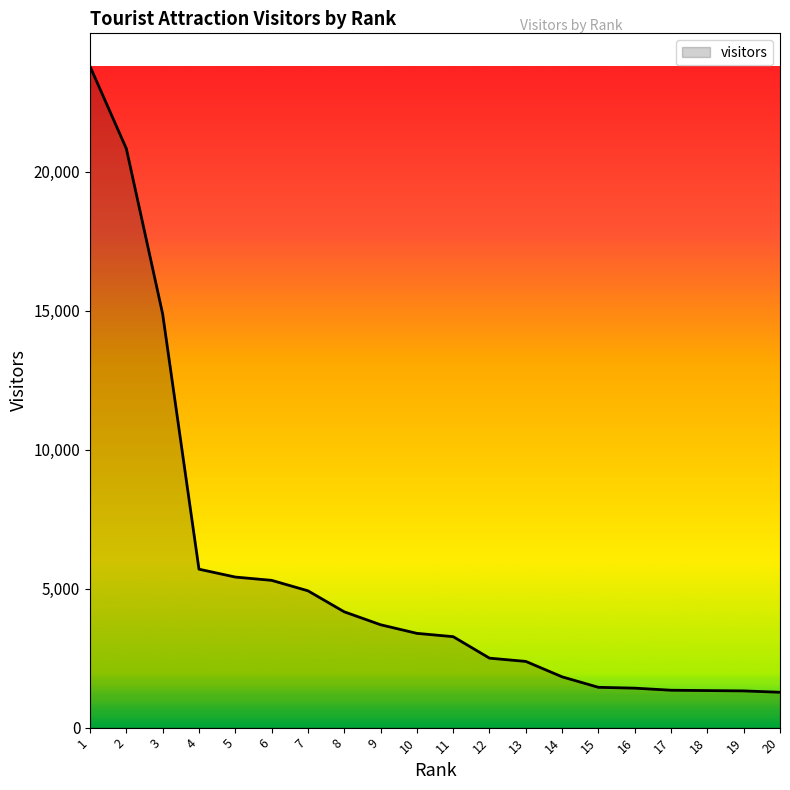

What is the change in value from 9 to 11?

-429